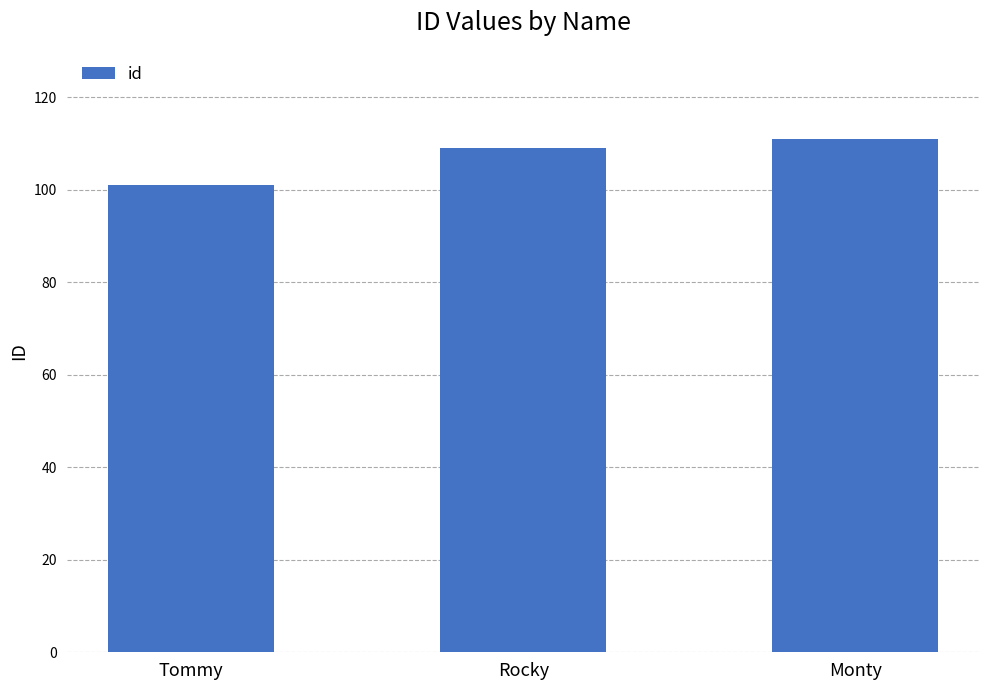

How many categories are shown in the chart?

3